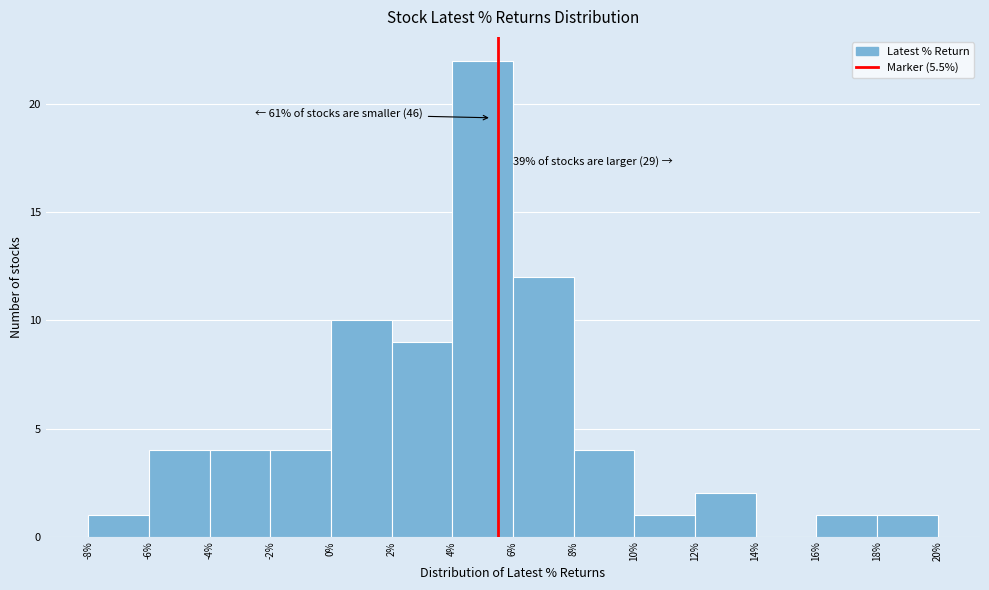

Over which range of the x-axis is the bar tallest?

4% to 6%